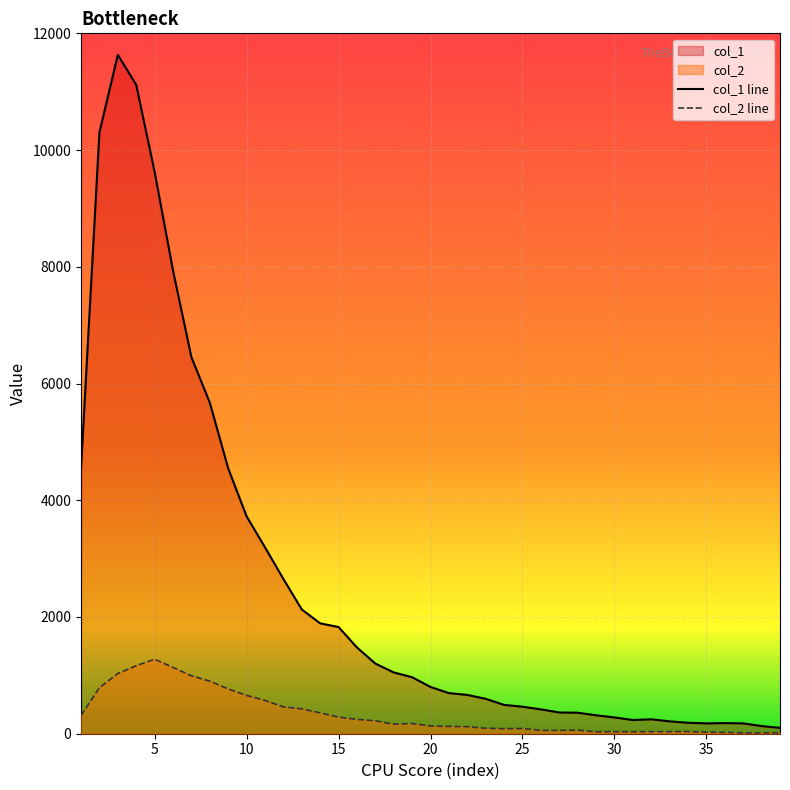

What is the total value across all series at 20?

934